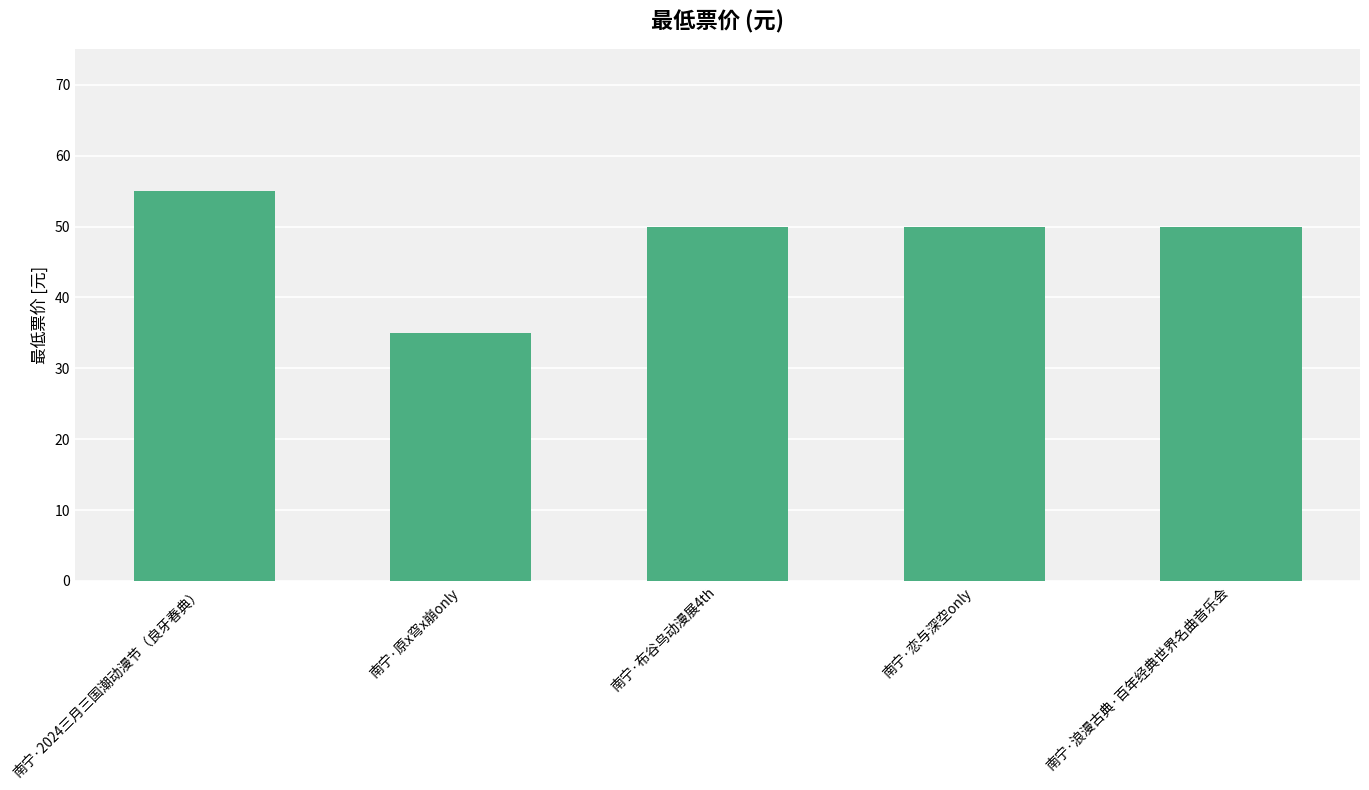

What is the difference between the values at 南宁·布谷鸟动漫展4th and 南宁·2024三月三国潮动漫节（良牙春典）?

5